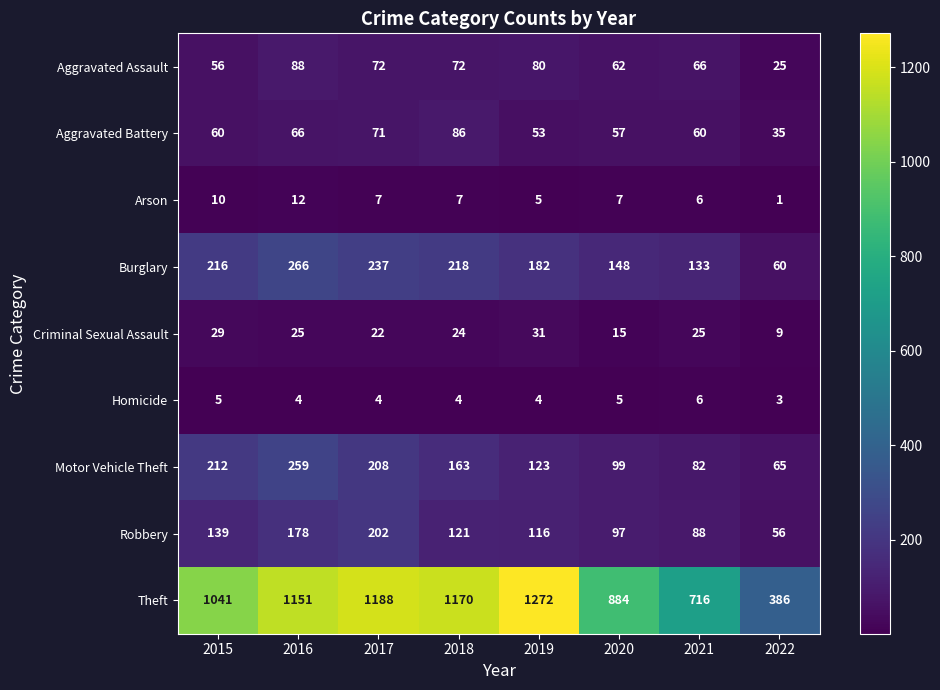

What is the greatest value displayed?

1272